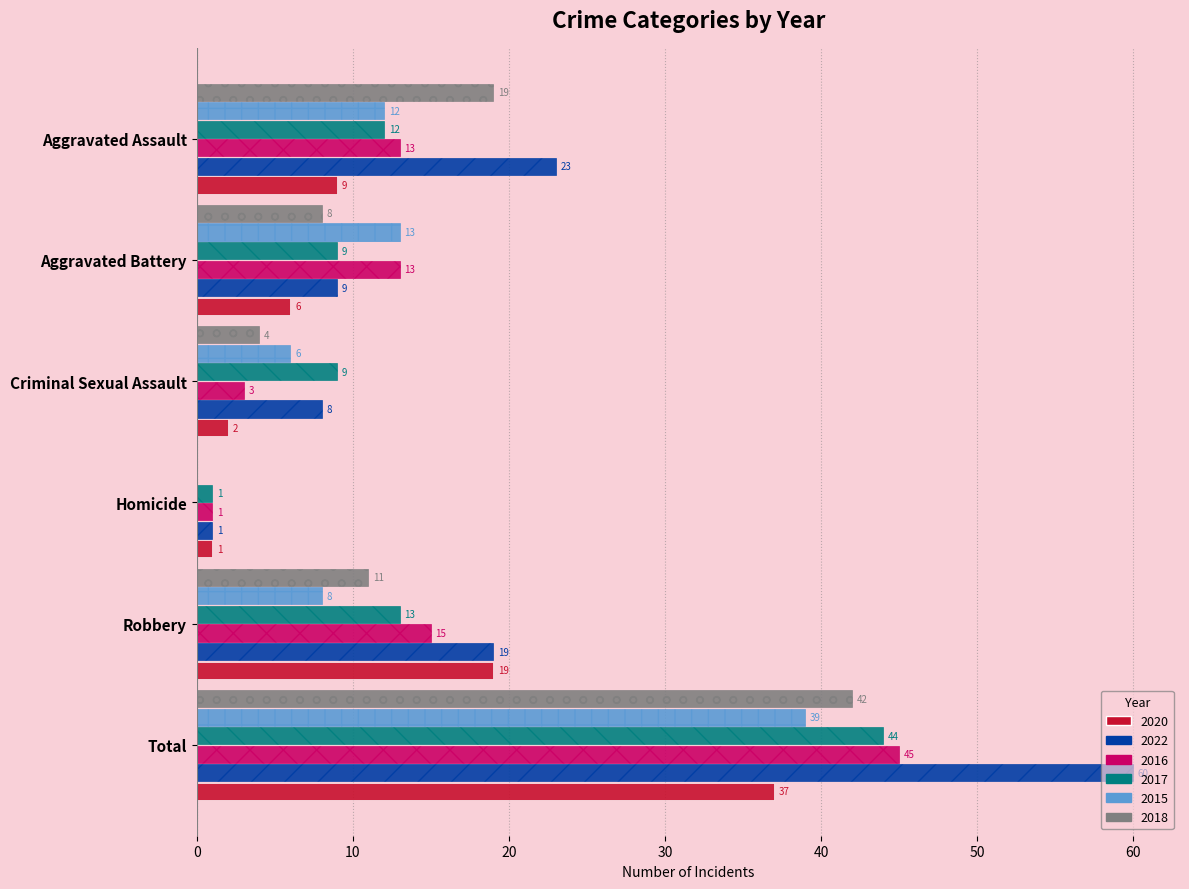

The value of 2022 at Robbery is 19. True or false?

True